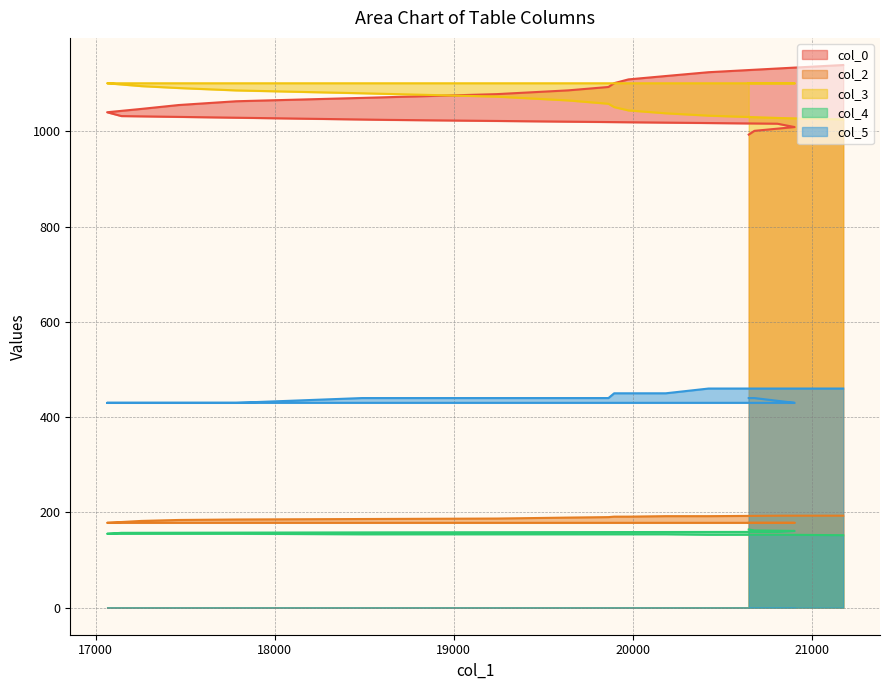

What is the highest value of the col_0 series?

1139.3